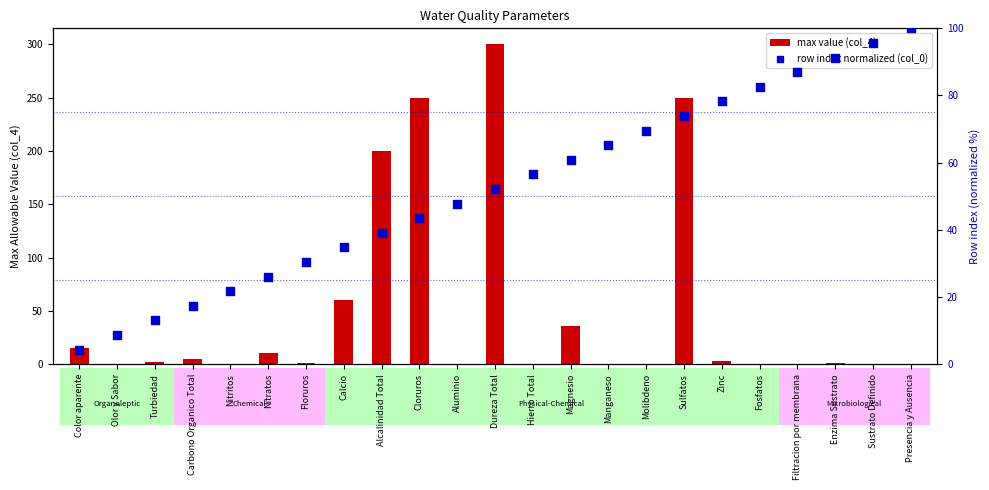

At how many categories does at least one series exceed 6?

23